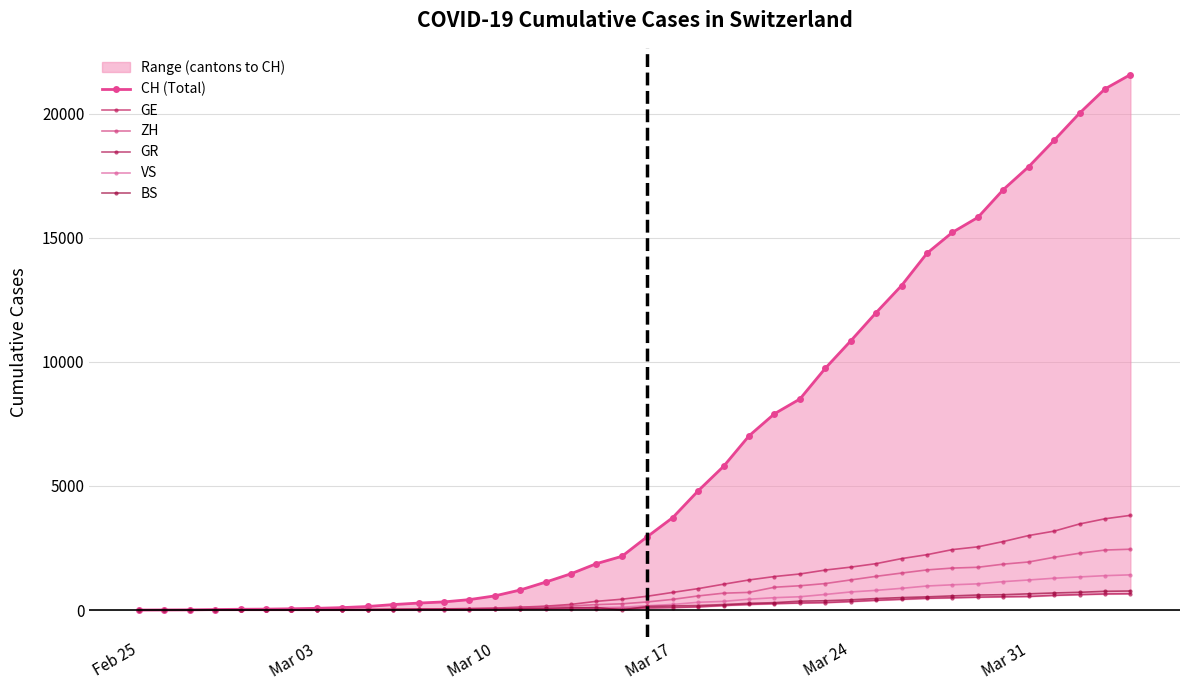

What is the difference between the maximum and second lowest values in the BS series?

767